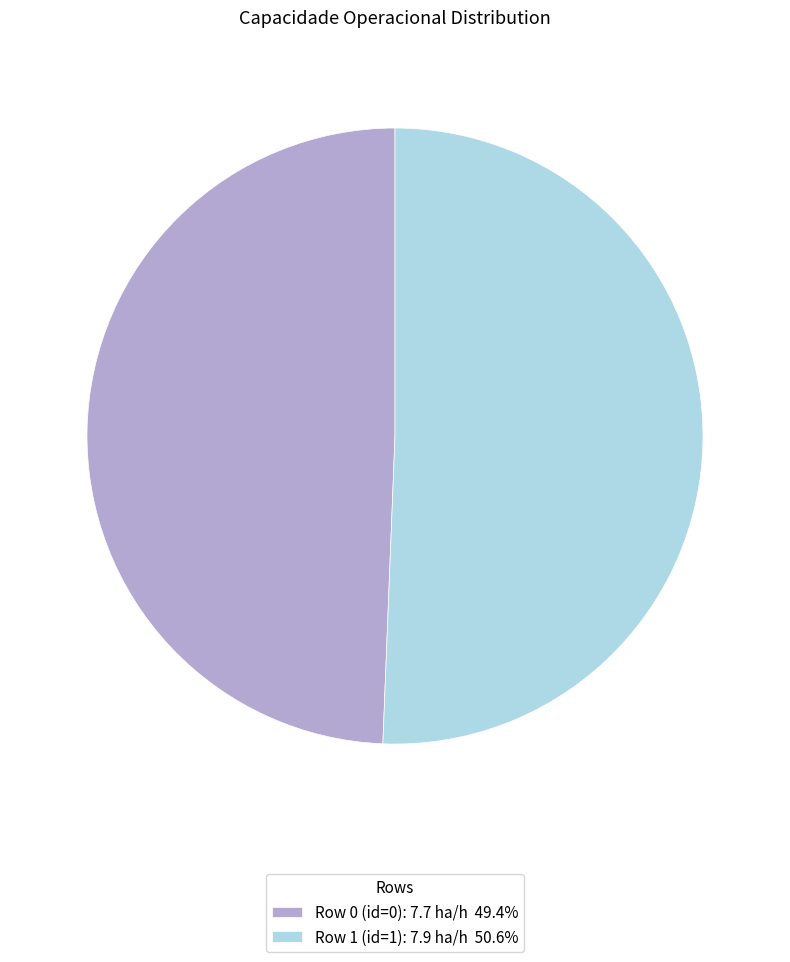

Does any single category account for the majority?

Yes